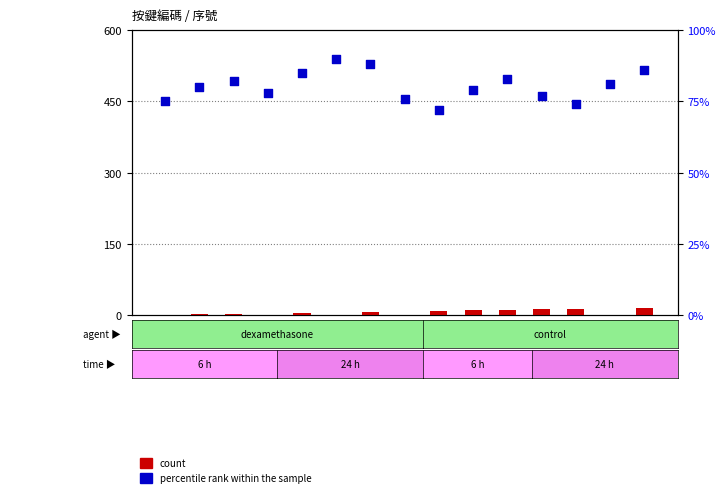

Is the value of percentile rank within the sample at 9 greater than the value of count at 5?

Yes